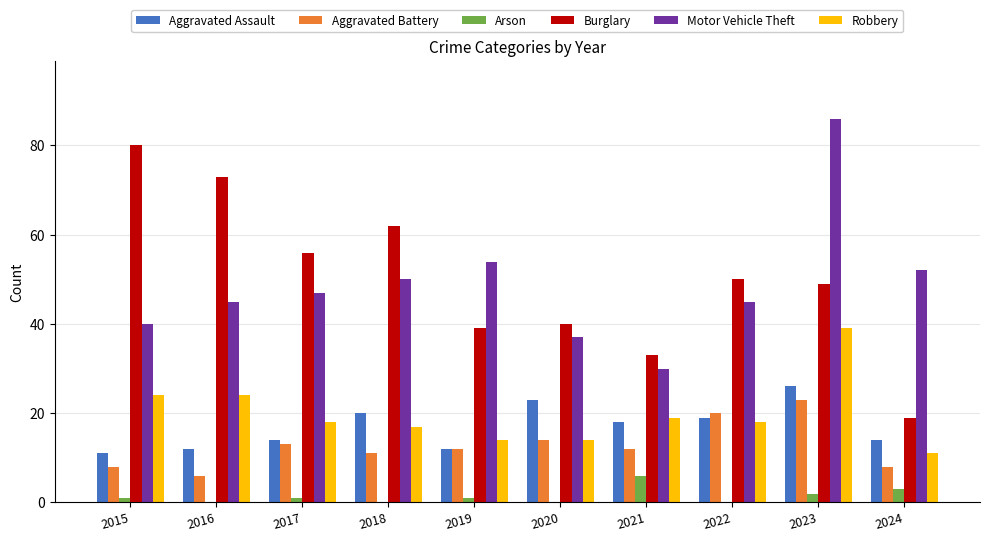

Is it true that Burglary equals 104 at 2018?

False